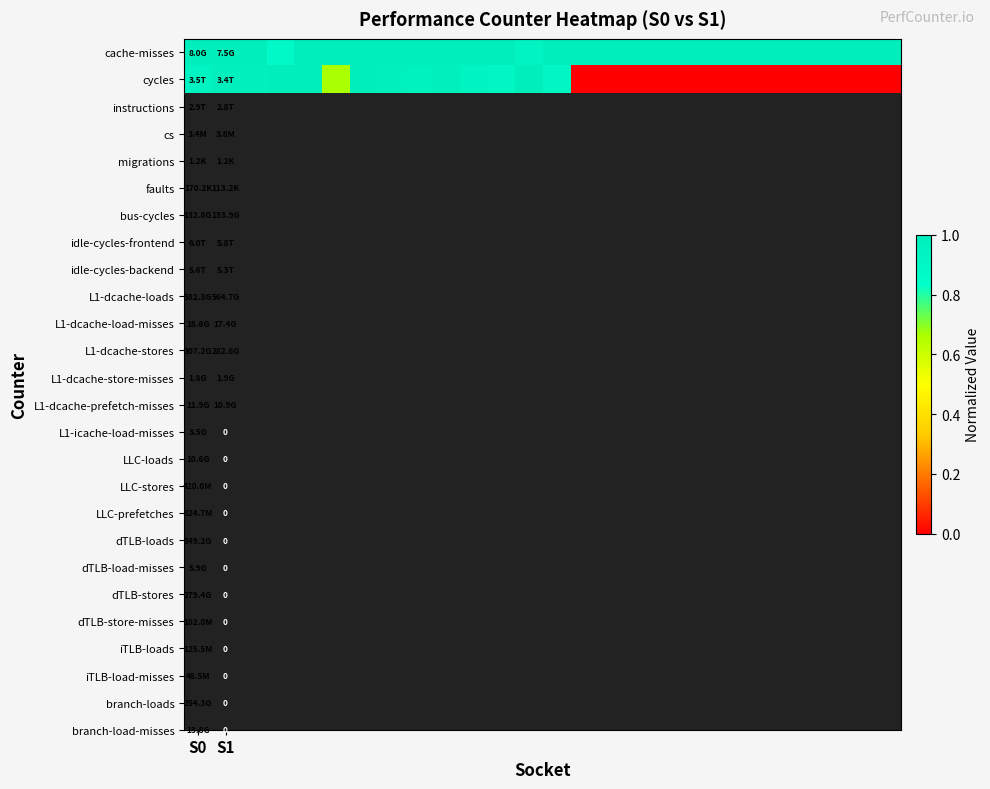

What is the difference between the second highest and minimum values in the cycles series?

1.0